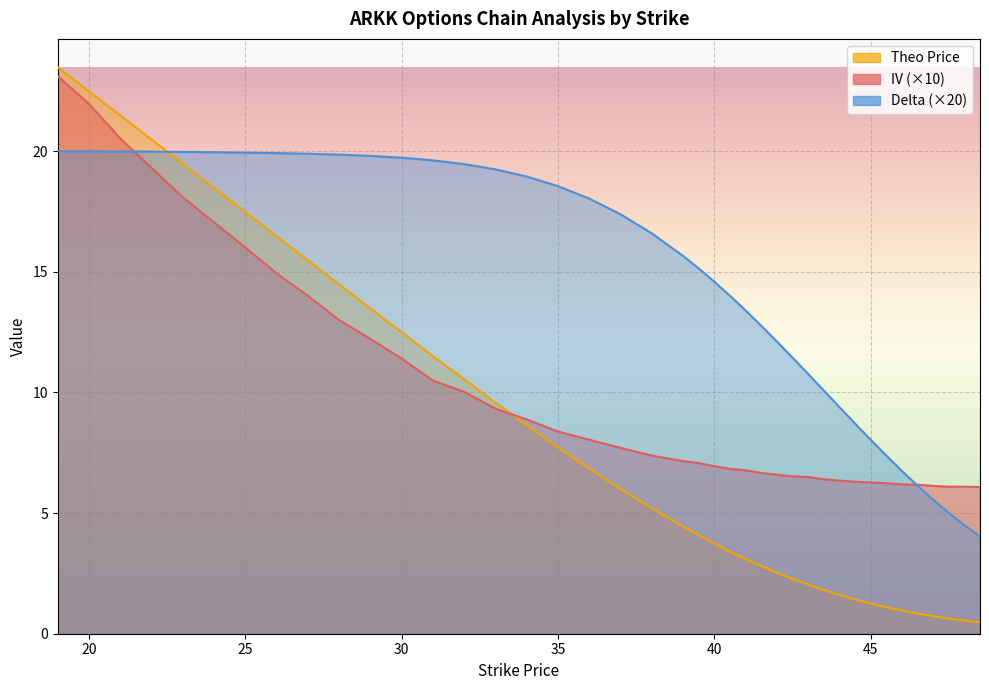

List the series in order of their overall mean, highest first.

delta, iv, theo